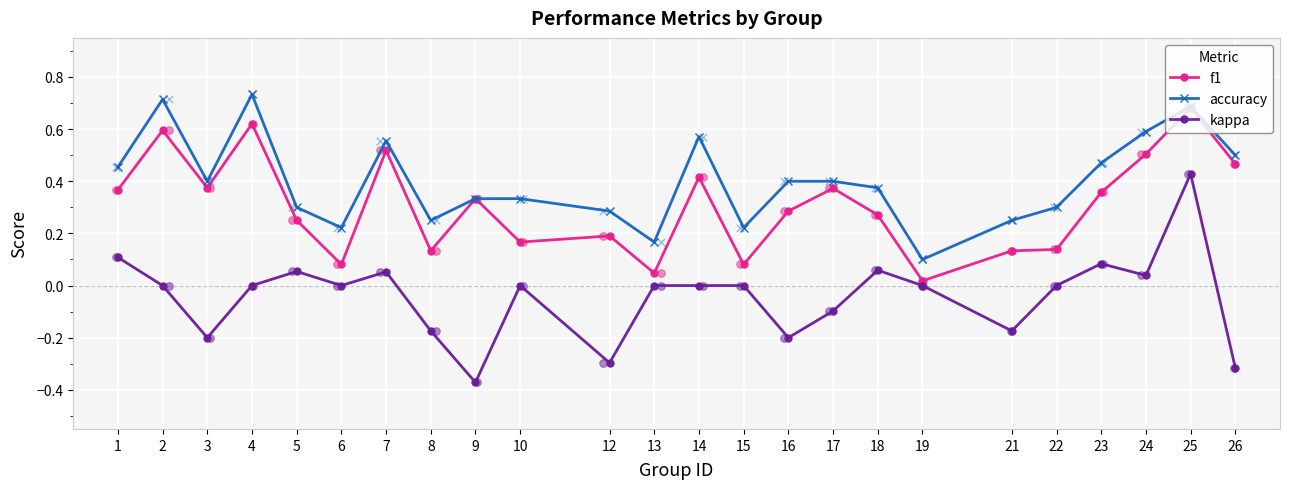

Which series reaches the maximum Y coordinate?

accuracy